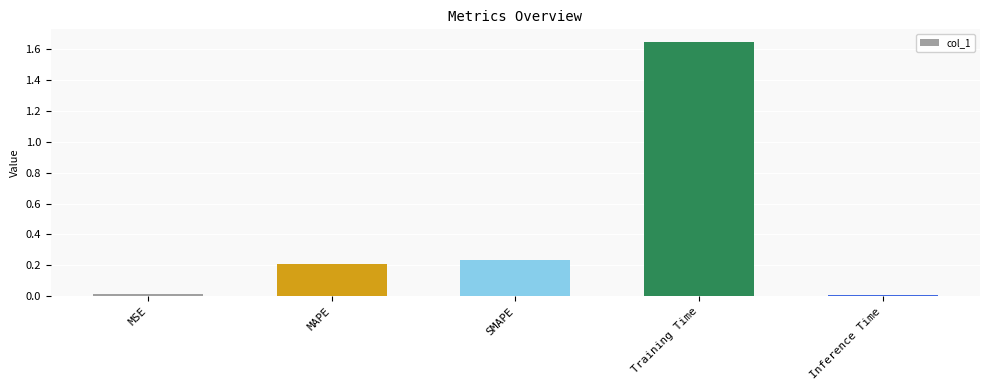

At which category does the chart reach its peak across all series?

Training Time